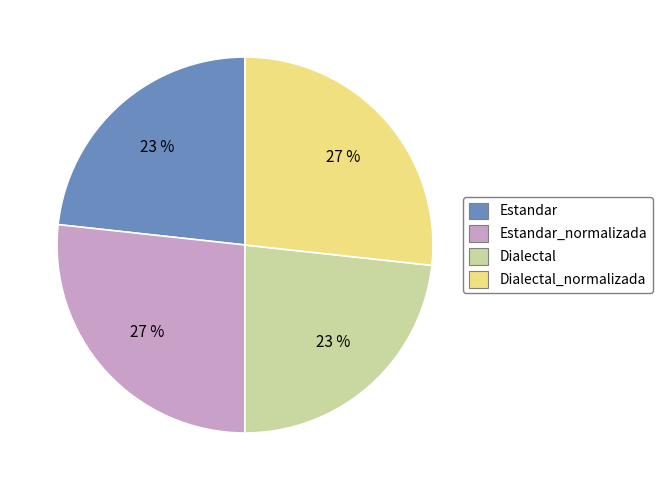

Is there a majority slice in this chart?

No